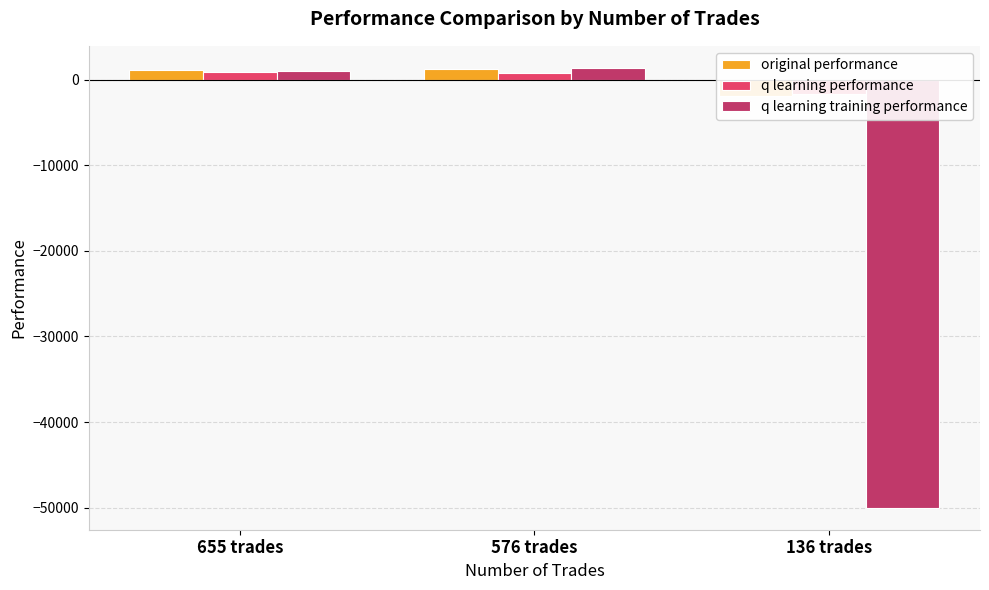

Which category has the highest value in the q learning performance series?

655 trades